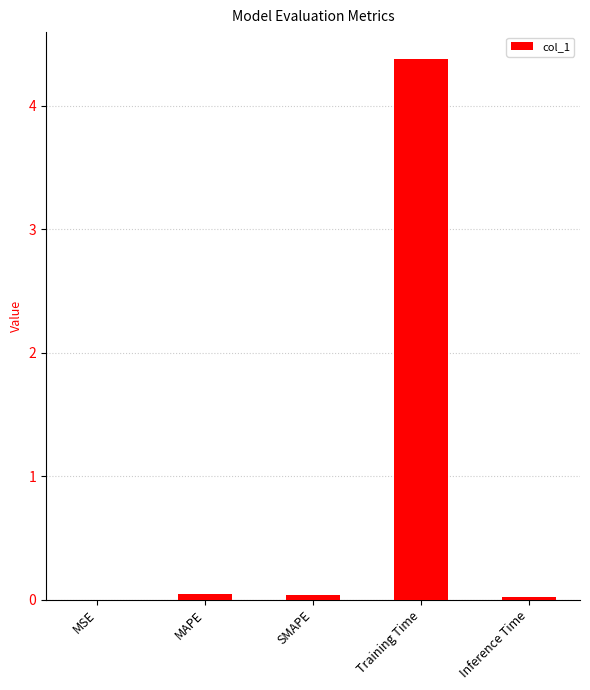

What is the difference between the values at SMAPE and Training Time?

4.3